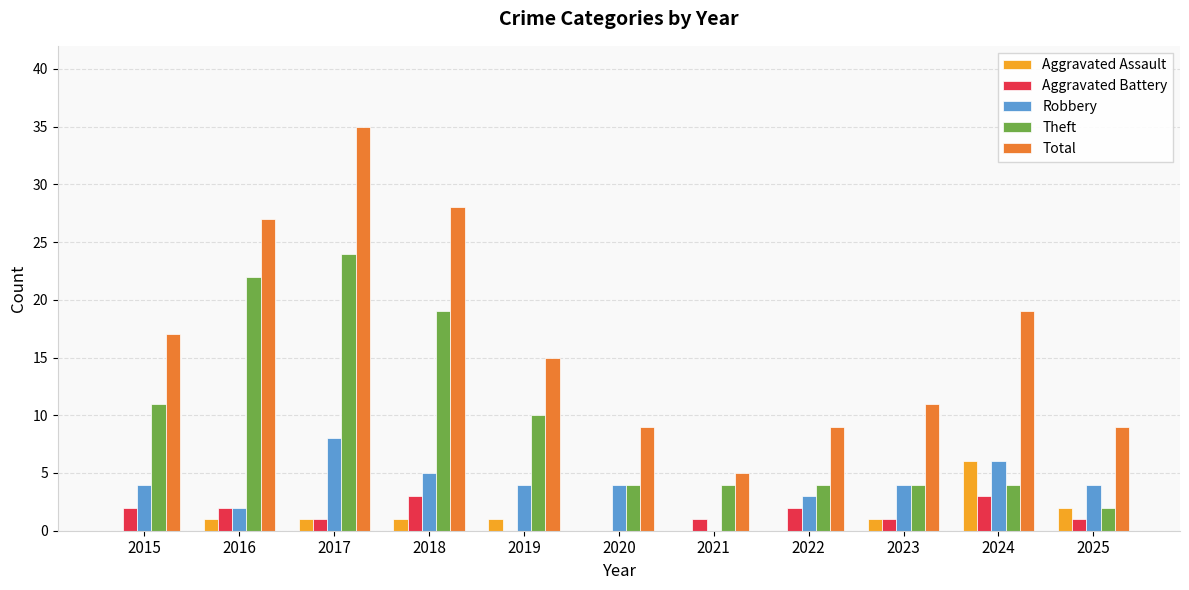

Reading left to right, transcribe all the data shown in this chart.

Aggravated Assault: 2015=0	2016=1	2017=1	2018=1	2019=1	2020=0	2021=0	2022=0	2023=1	2024=6	2025=2
Aggravated Battery: 2015=2	2016=2	2017=1	2018=3	2019=0	2020=0	2021=1	2022=2	2023=1	2024=3	2025=1
Robbery: 2015=4	2016=2	2017=8	2018=5	2019=4	2020=4	2021=0	2022=3	2023=4	2024=6	2025=4
Theft: 2015=11	2016=22	2017=24	2018=19	2019=10	2020=4	2021=4	2022=4	2023=4	2024=4	2025=2
Total: 2015=17	2016=27	2017=35	2018=28	2019=15	2020=9	2021=5	2022=9	2023=11	2024=19	2025=9